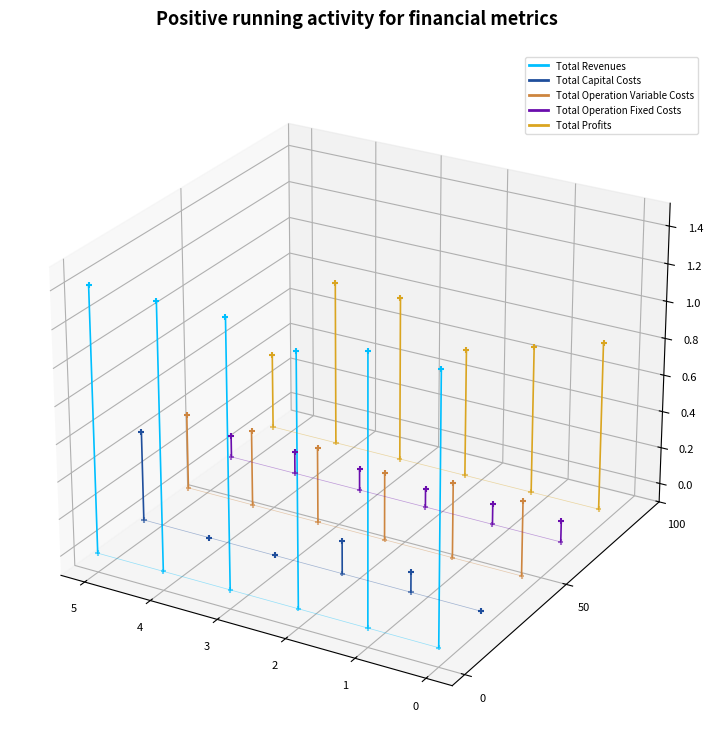

Which series reaches the minimum Y coordinate?

Total Revenues